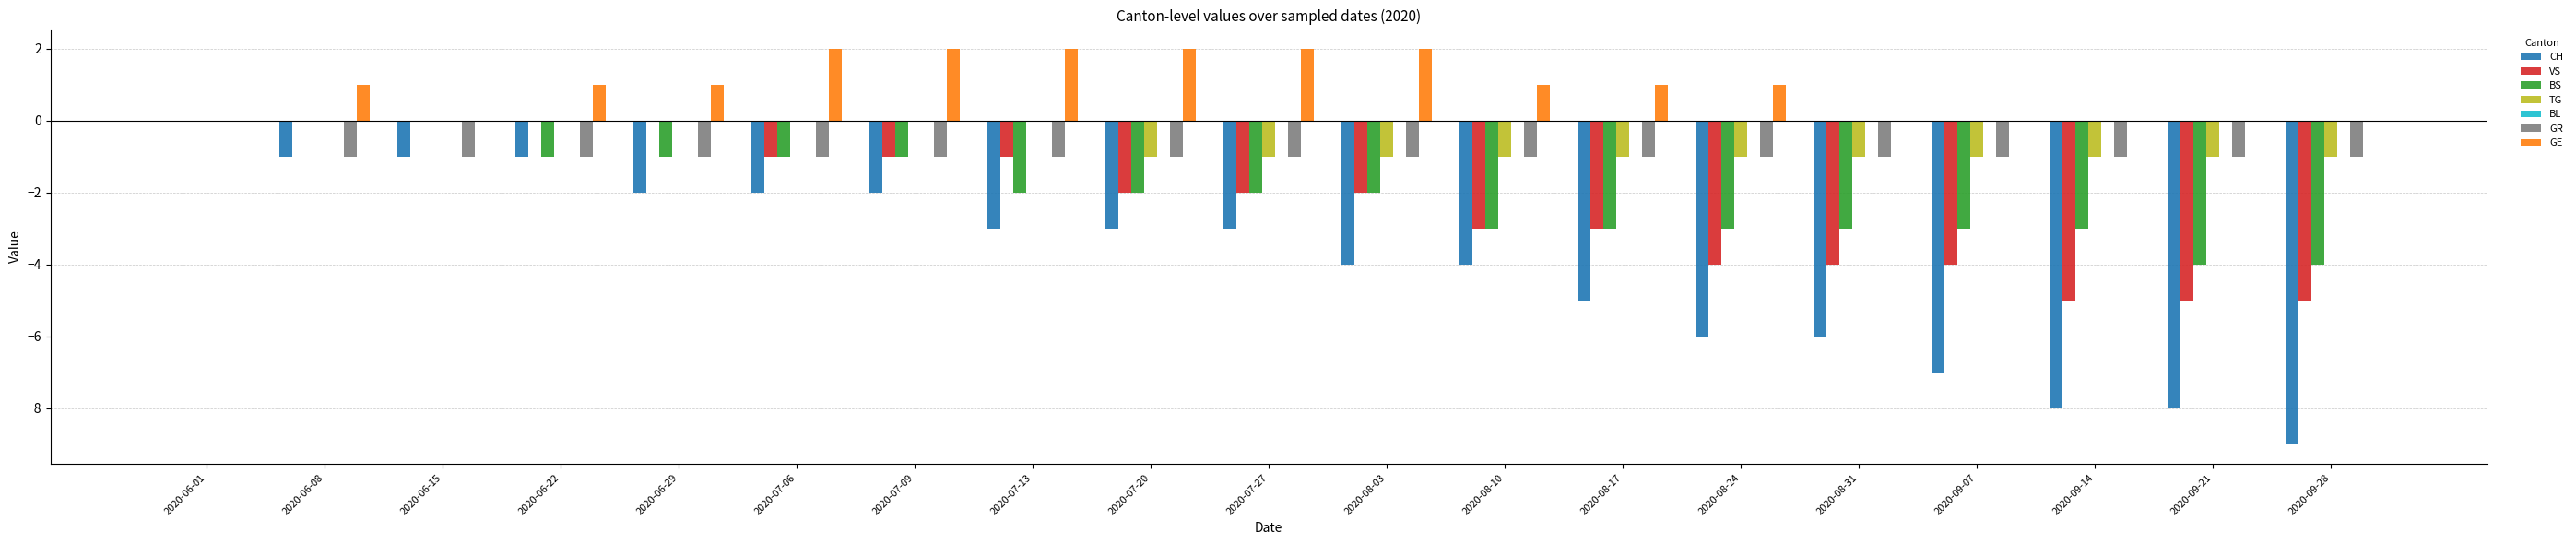

Which series changed the most between 2020-07-20 and 2020-09-28?

CH